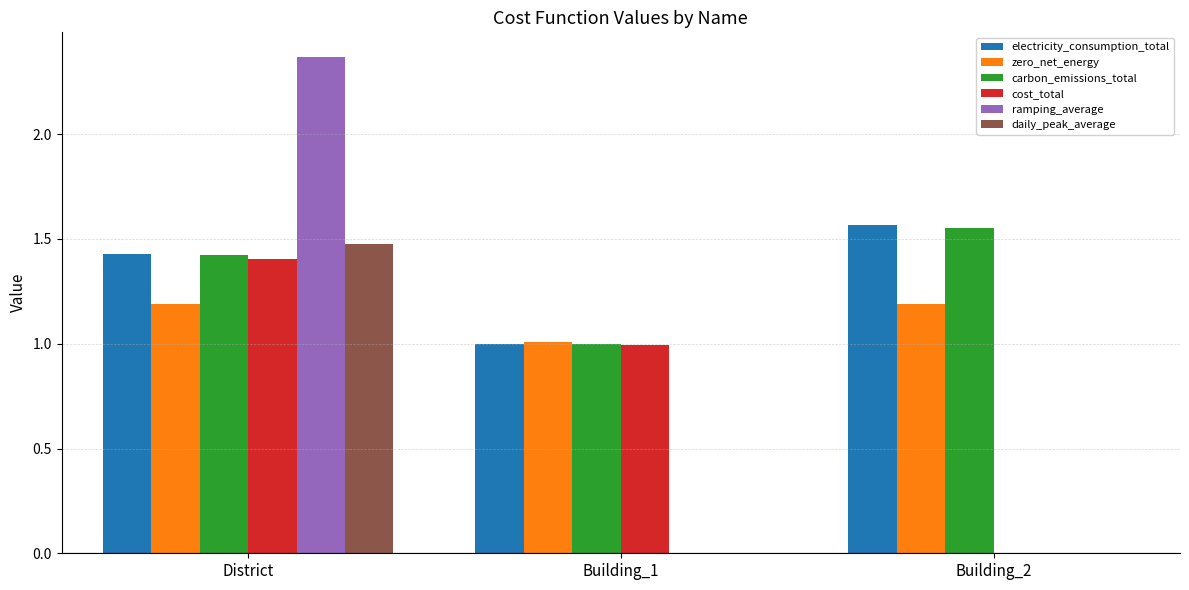

What are all the series names shown in the legend?

electricity_consumption_total, zero_net_energy, carbon_emissions_total, cost_total, ramping_average, daily_peak_average